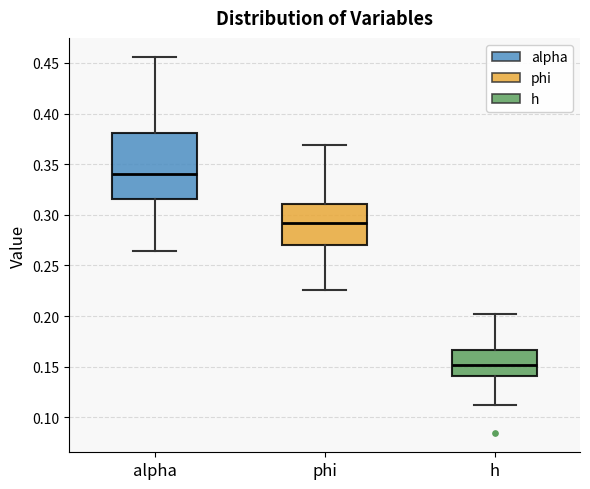

Where does the lower whisker of the box for phi end on the y-axis? The values are not printed on the chart, so give them approximately, as read against the axis.

0.225